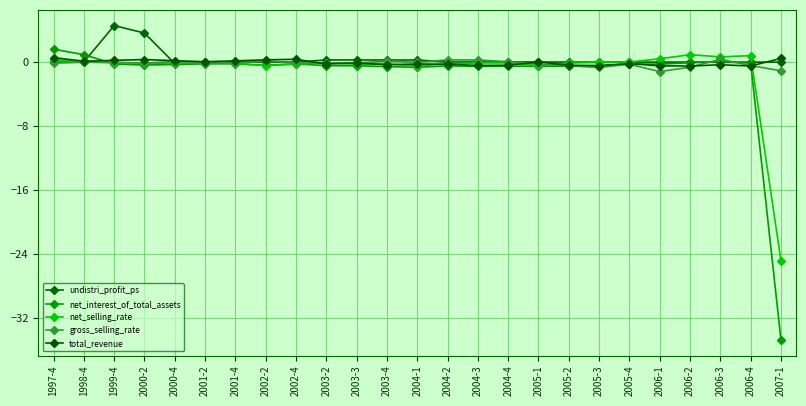

What is the difference between the maximum and minimum values in the undistri_profit_ps series?

4.7